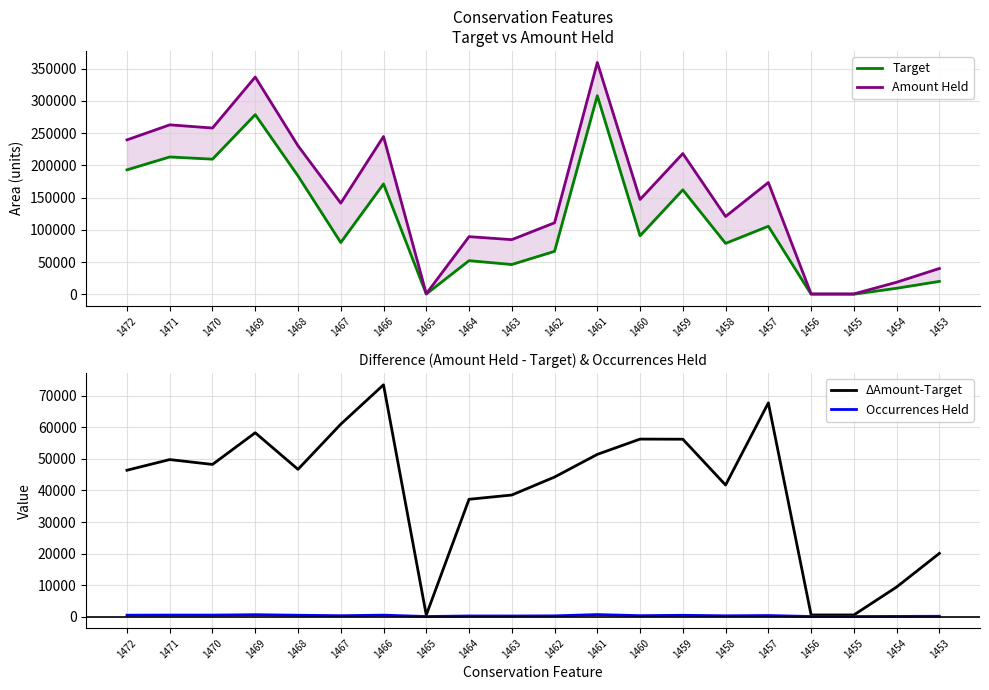

At which category is the sum across all series the highest?

1461